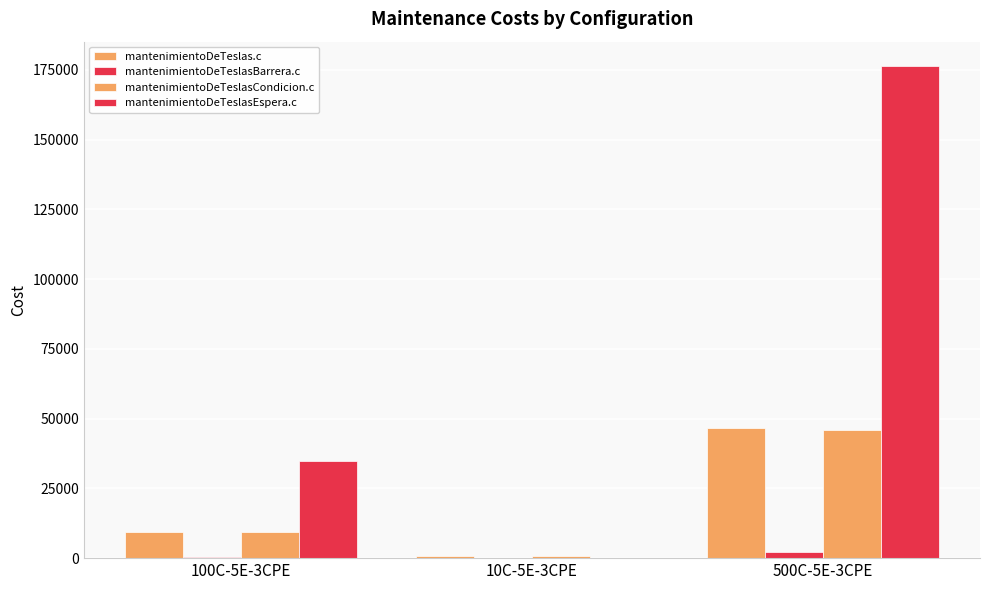

How many categories are shown in the chart?

3